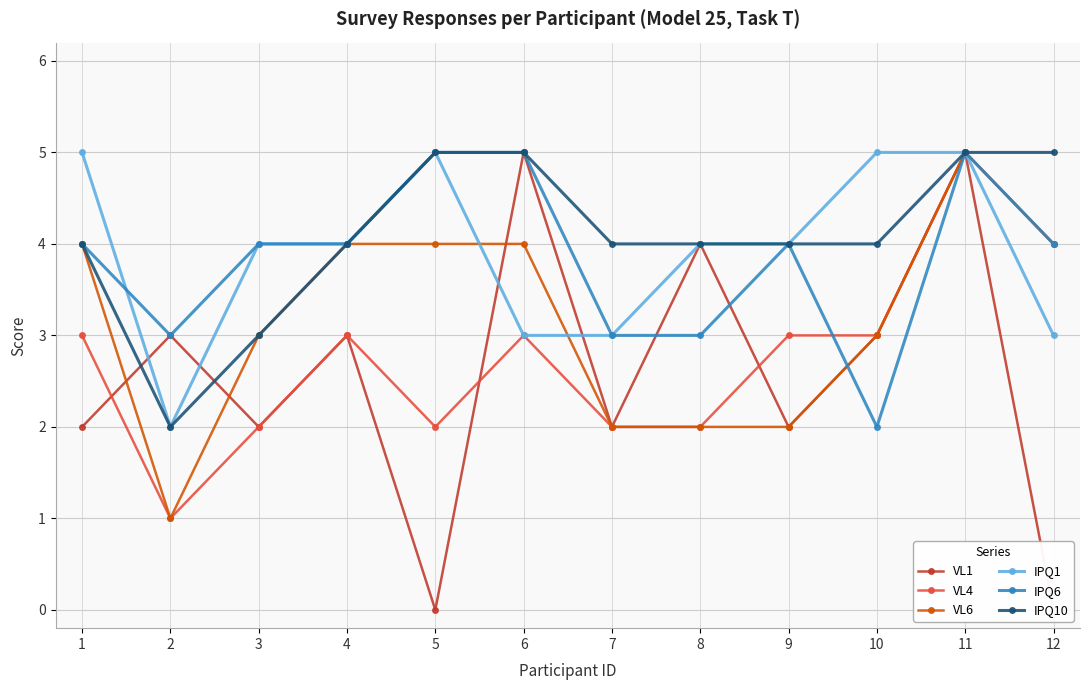

At which category does the chart reach its minimum across all series?

5